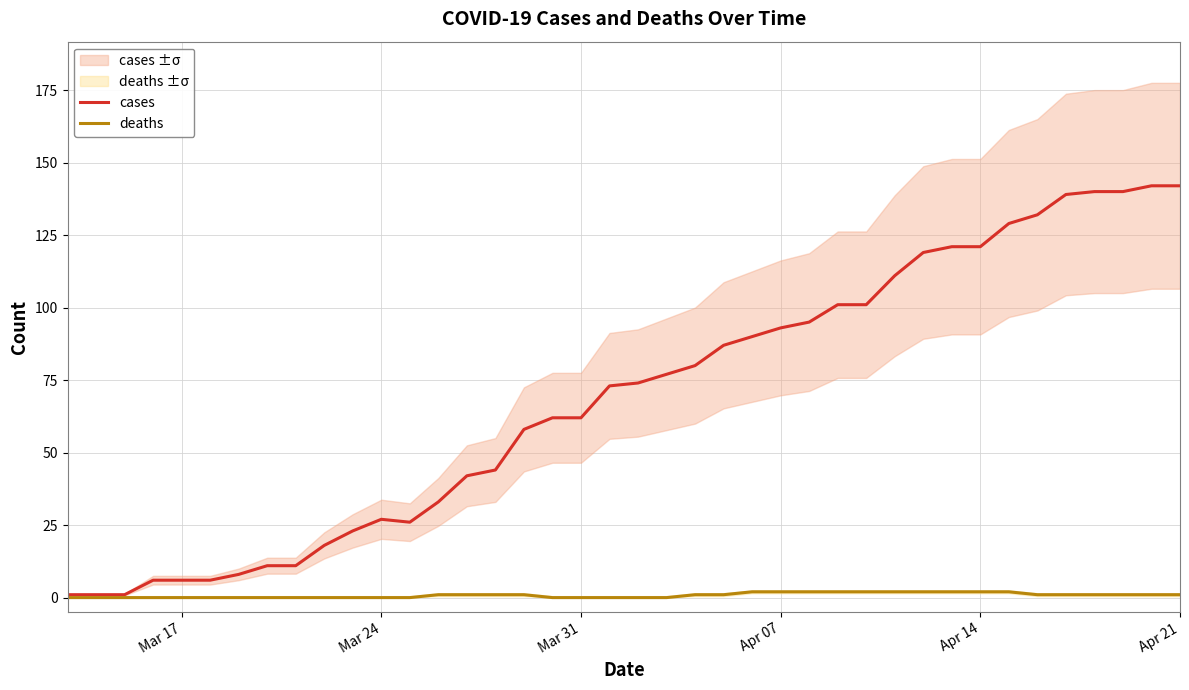

What is the highest value of the cases series?

142